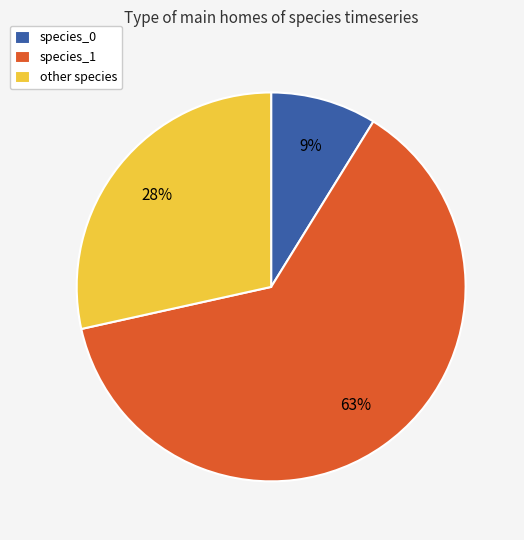

Which slice is the largest?

species_1